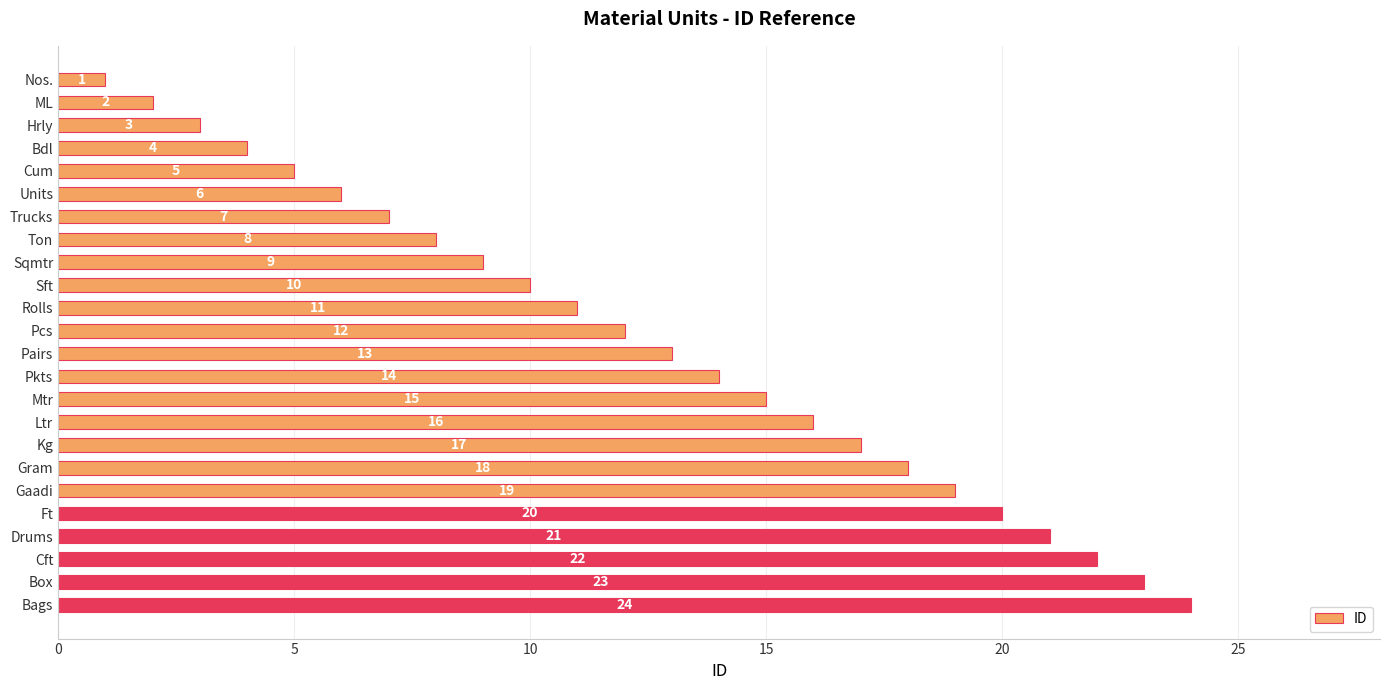

What is the change in value from Bdl to Mtr?

+11